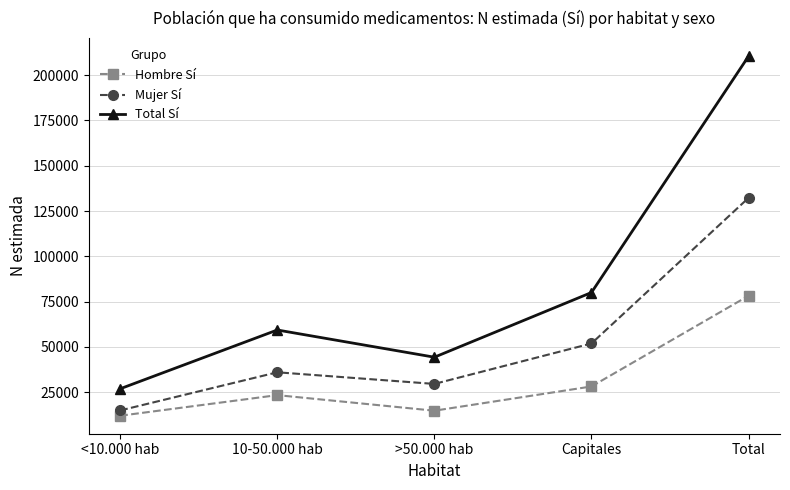

Between 10-50.000 hab and Capitales, which series saw the biggest shift?

Total Sí